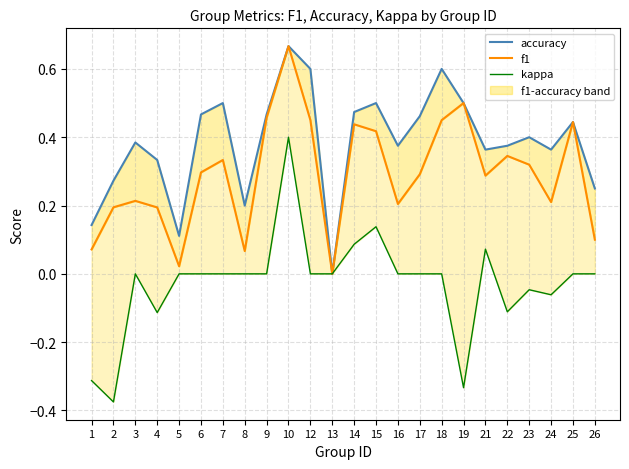

Which series has the largest total across all categories?

accuracy